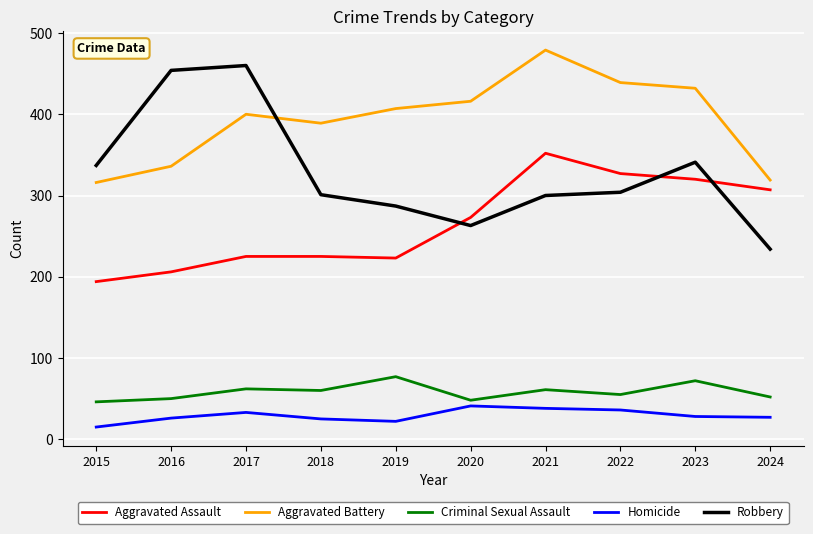

Count the number of data series in this chart.

5